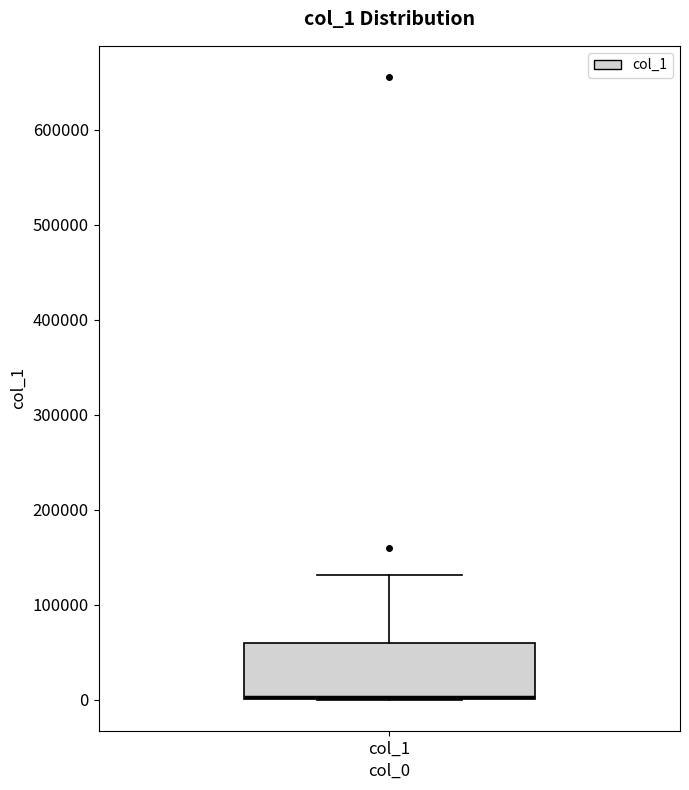

Transcribe this box plot: give where the median line is, the range the box spans, and where the two whiskers end, as read against the y-axis. The values are not printed on the chart, so give them approximately, as read against the axis.

median 0 (drawn on the box's lower edge), box 0 to 60000, whiskers 0 to 130000